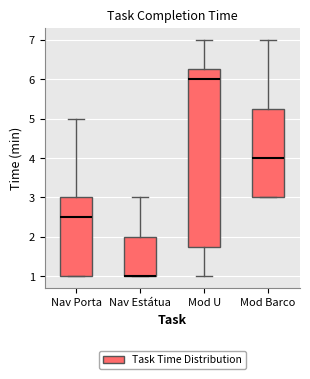

Which box is the tallest, from its lower edge to its upper edge?

Mod U